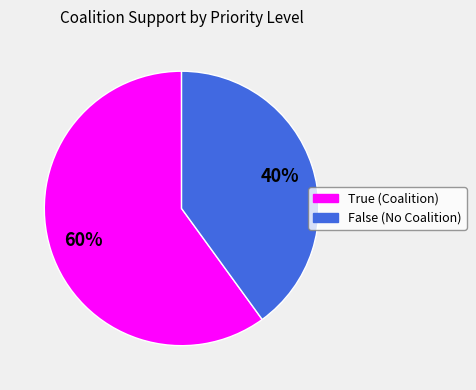

Count the number of slices in the pie.

2